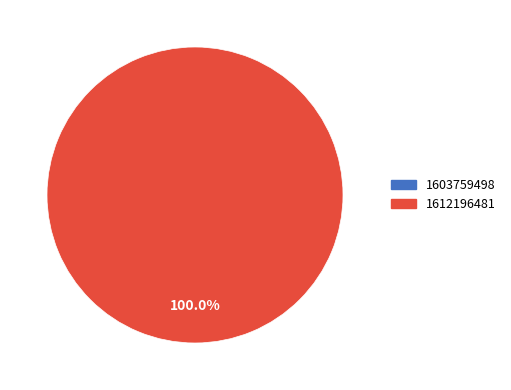

What is the total percentage of 1603759498 and 1612196481?

100.0%